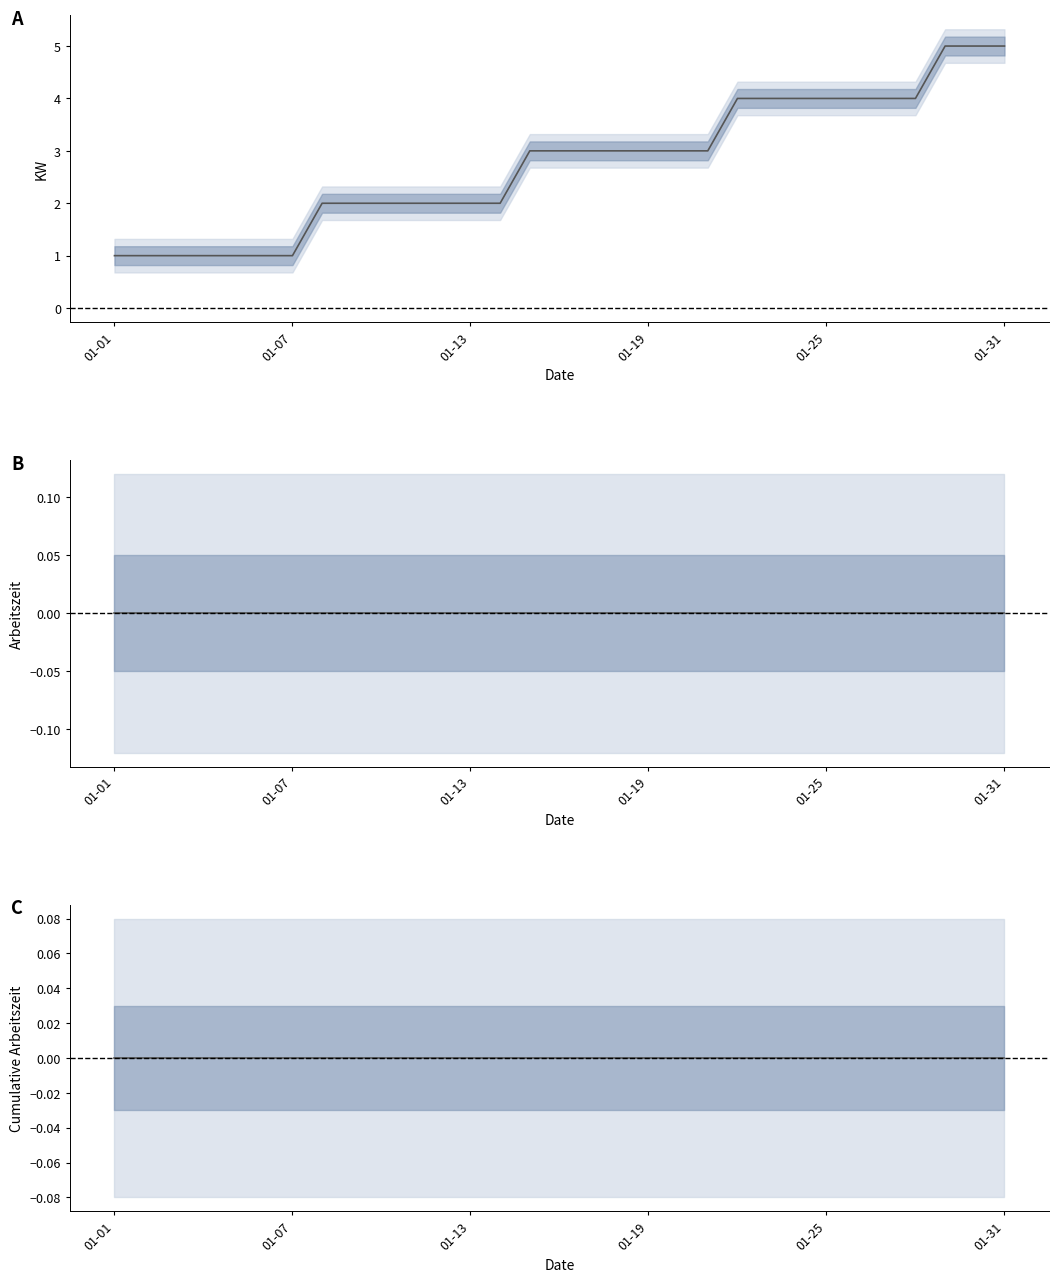

Rank the series at 01-31 from highest to lowest value.

KW, Arbeitszeit, Cumulative Arbeitszeit